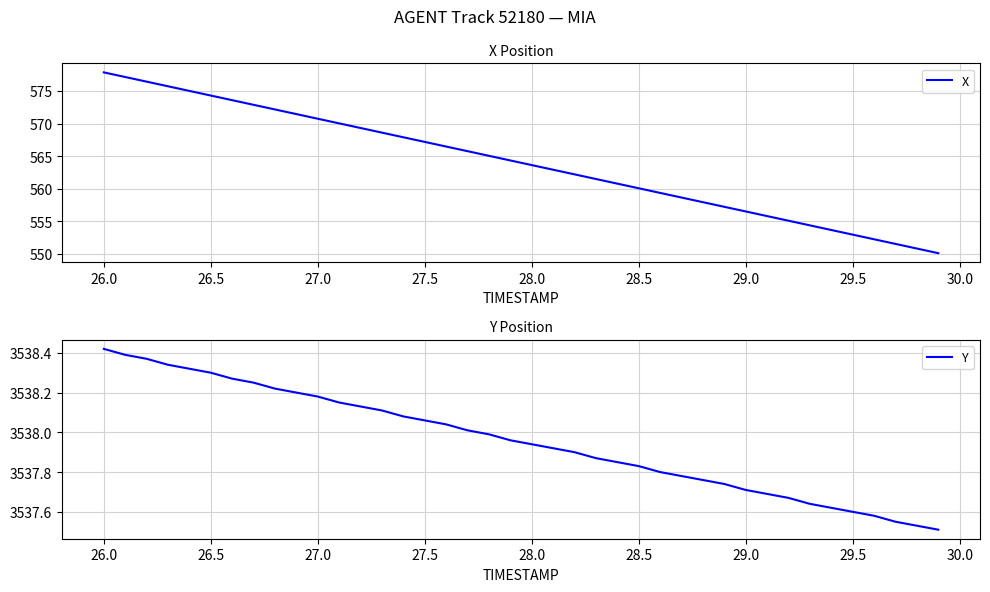

What is the highest value of the X series?

577.8